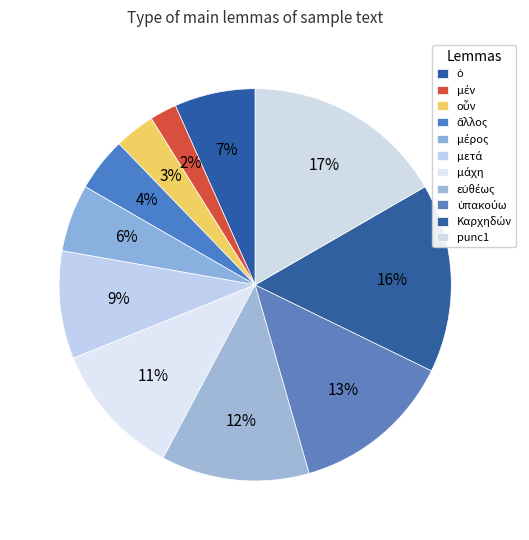

Is punc1 the majority of the pie?

No